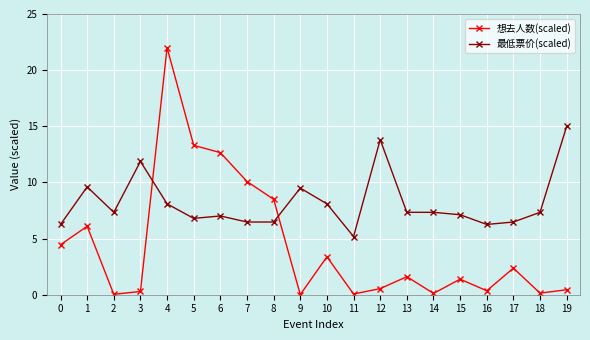

At how many categories does at least one series exceed 11?

6